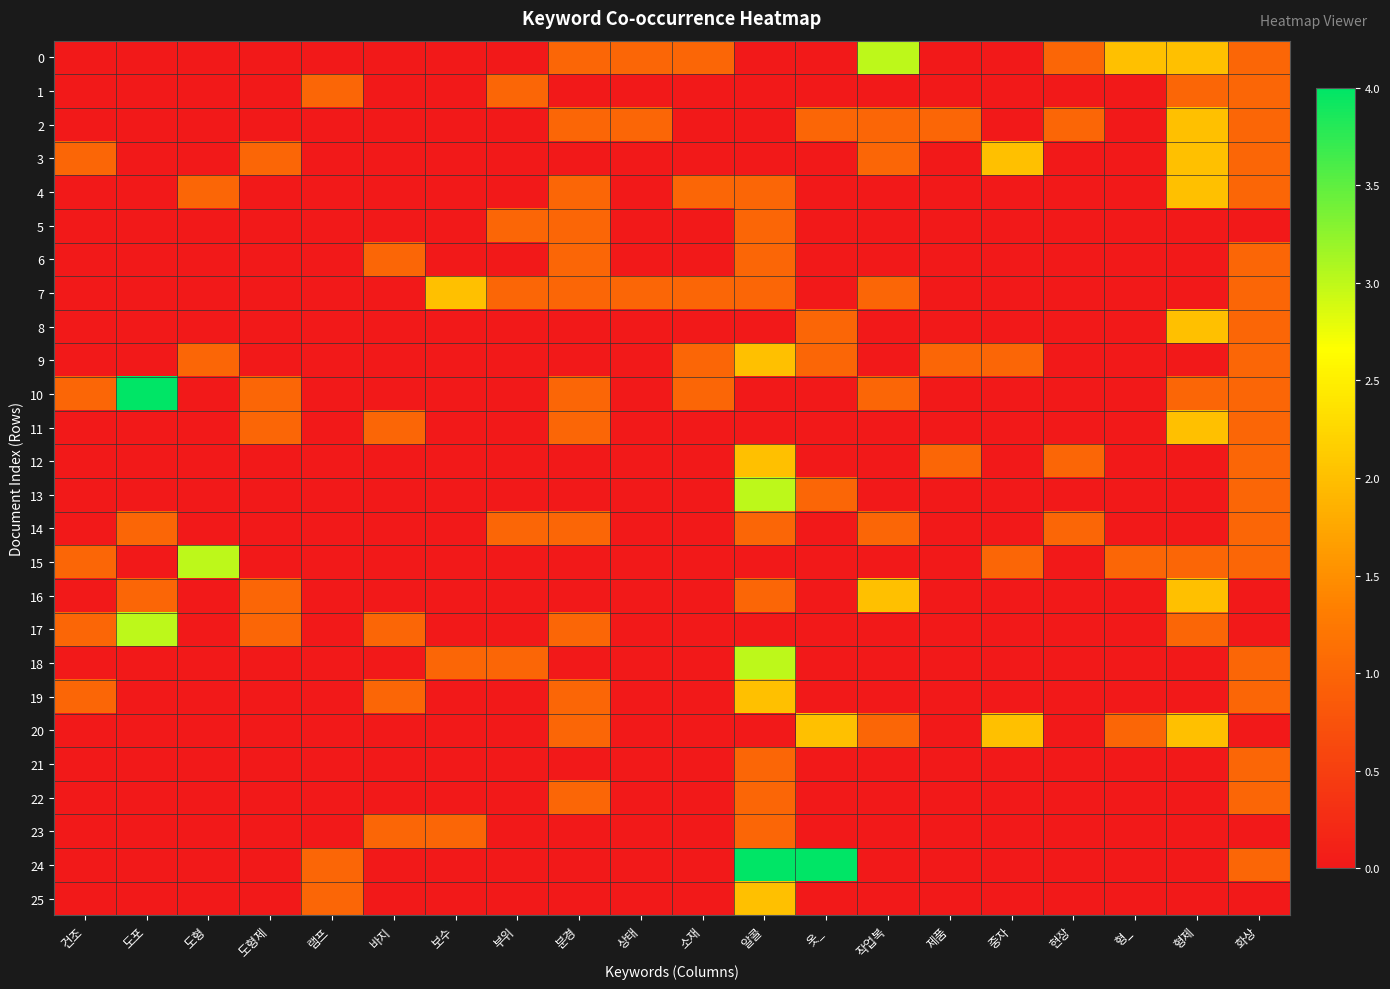

Which category has the lowest value across all series?

건조